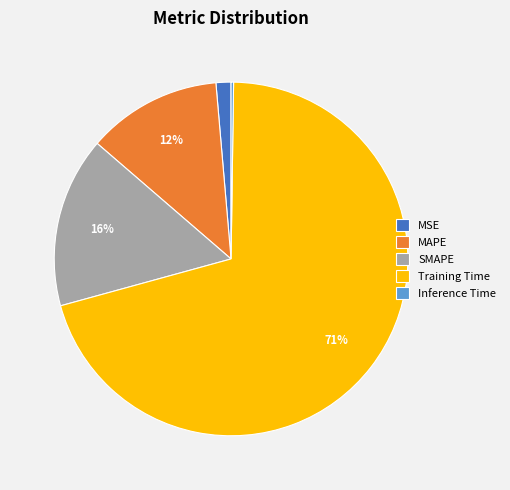

To the nearest percent, what percentage of the pie is MAPE?

12%